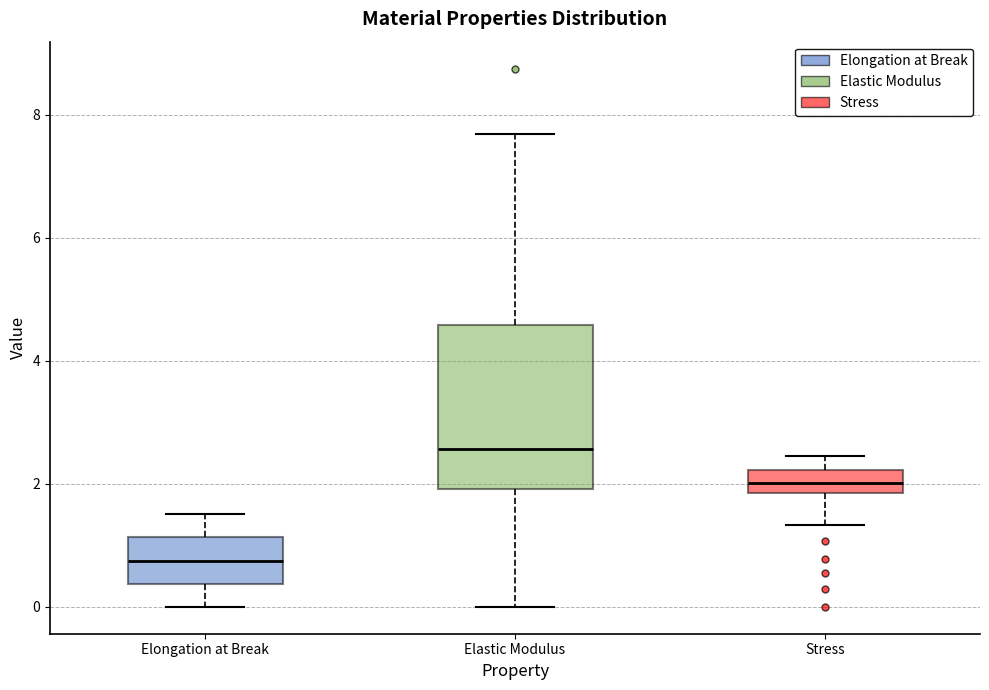

Which box has the highest median line?

Elastic Modulus